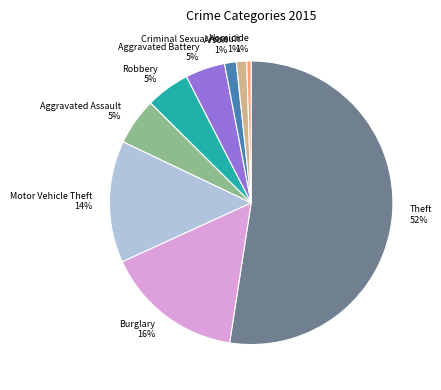

To the nearest percent, what is the difference between the Motor Vehicle Theft and Criminal Sexual Assault slice percentages?

13%